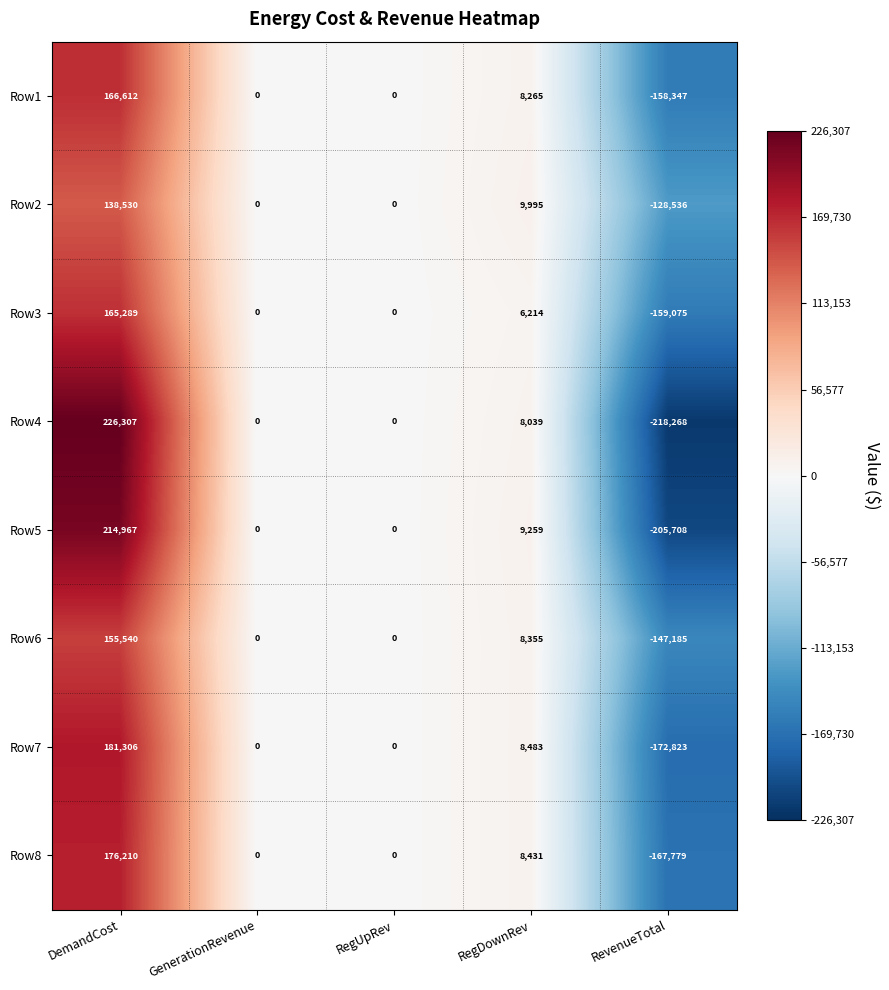

What is the smallest value displayed?

-218268